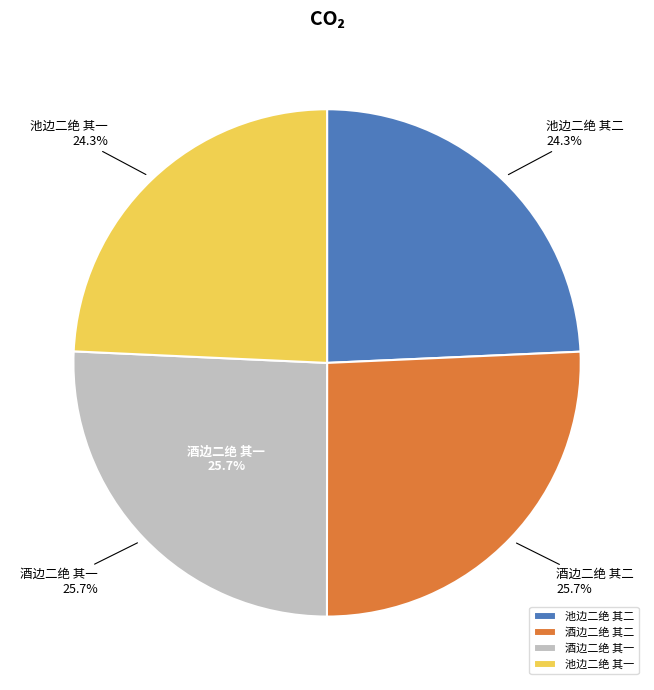

What percentage do 池边二绝 其一 and 酒边二绝 其一 together represent?

50.0%